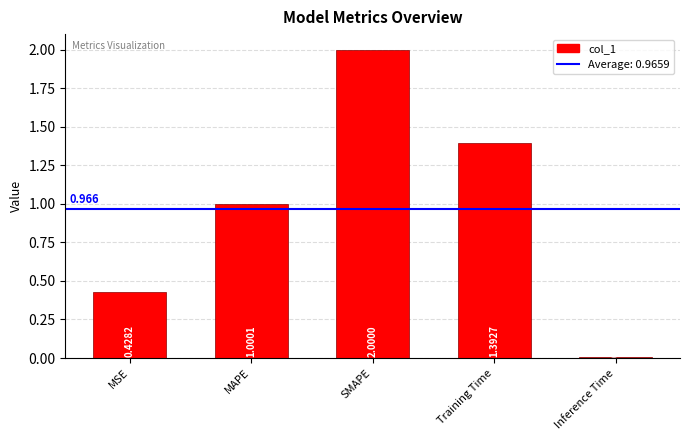

Count the number of data series in this chart.

1